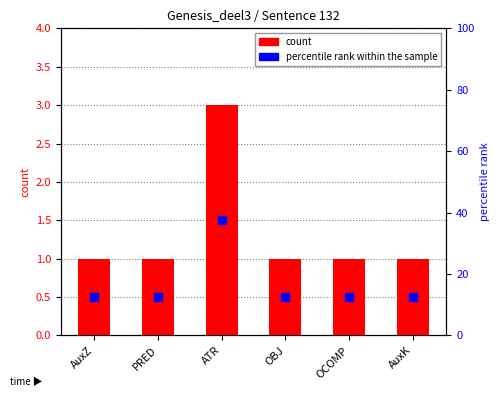

Which series reaches the maximum Y coordinate?

percentile rank within the sample